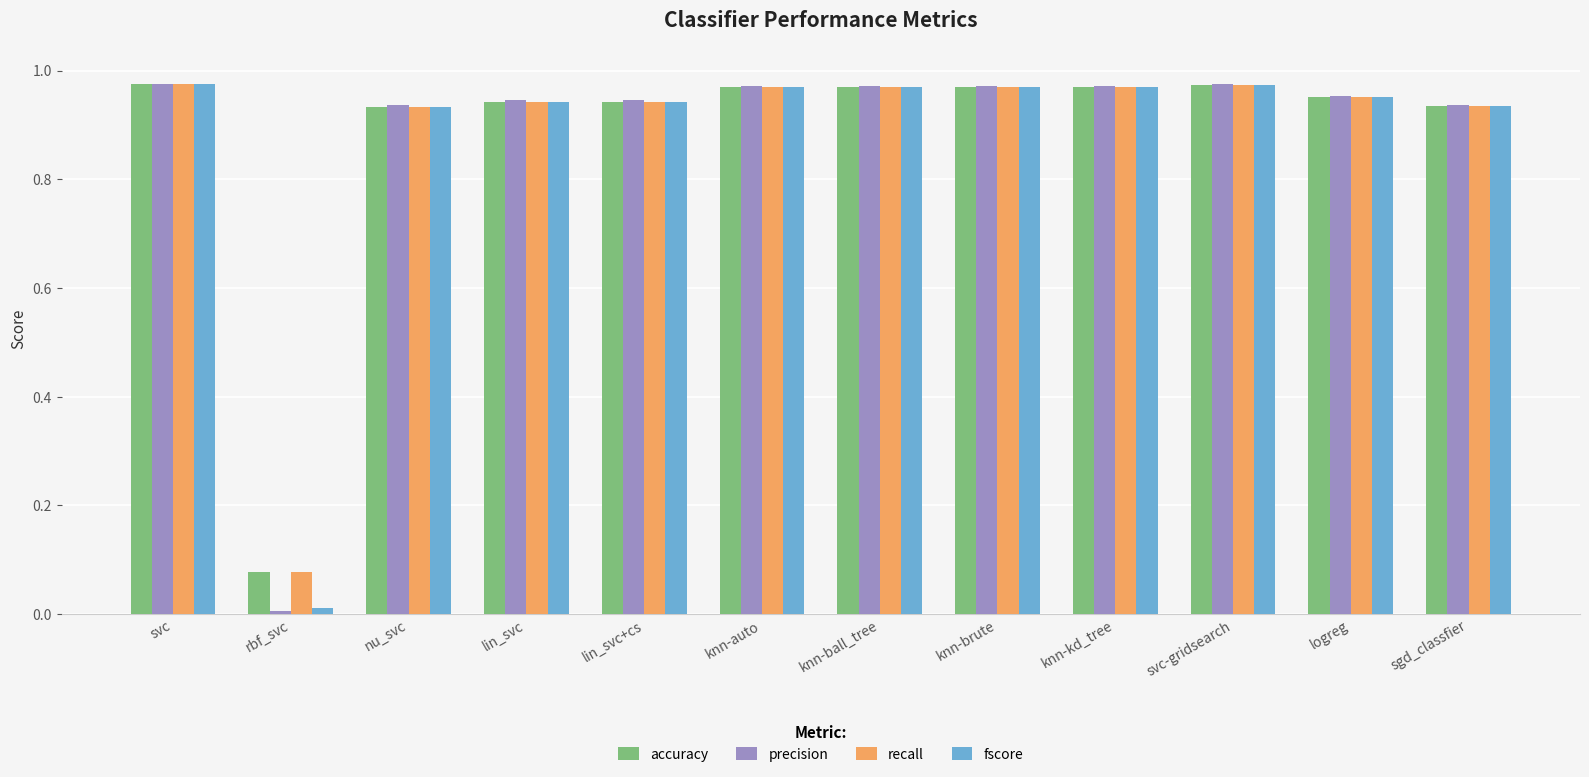

What are all the series names shown in the legend?

accuracy, precision, recall, fscore